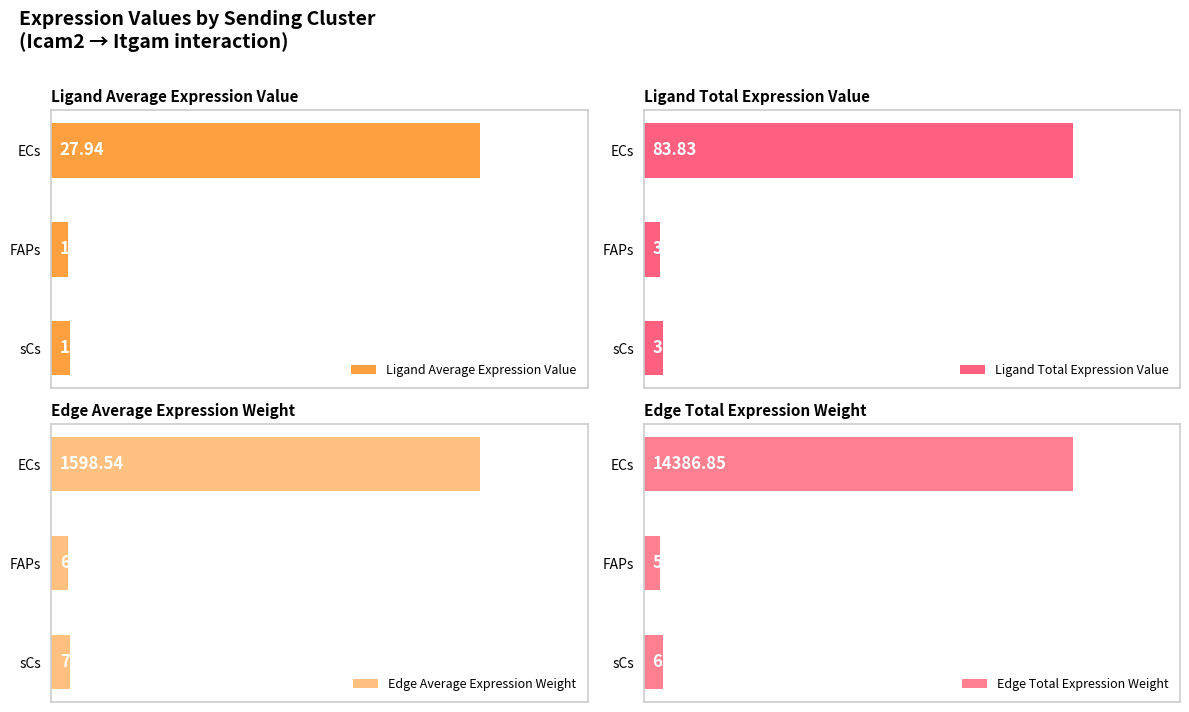

What is the value of the Ligand Total Expression Value bar at the 1st from the left?

83.8